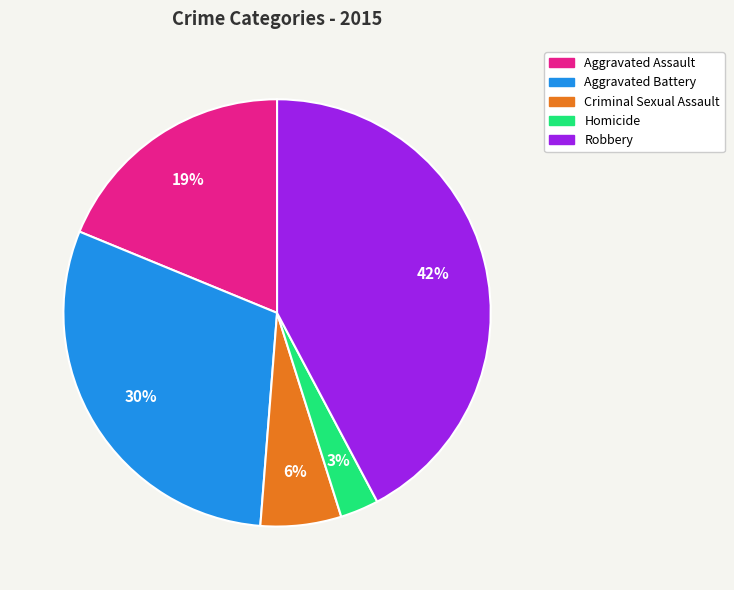

What is the ratio of the value at Aggravated Battery to the value at Robbery?

0.7